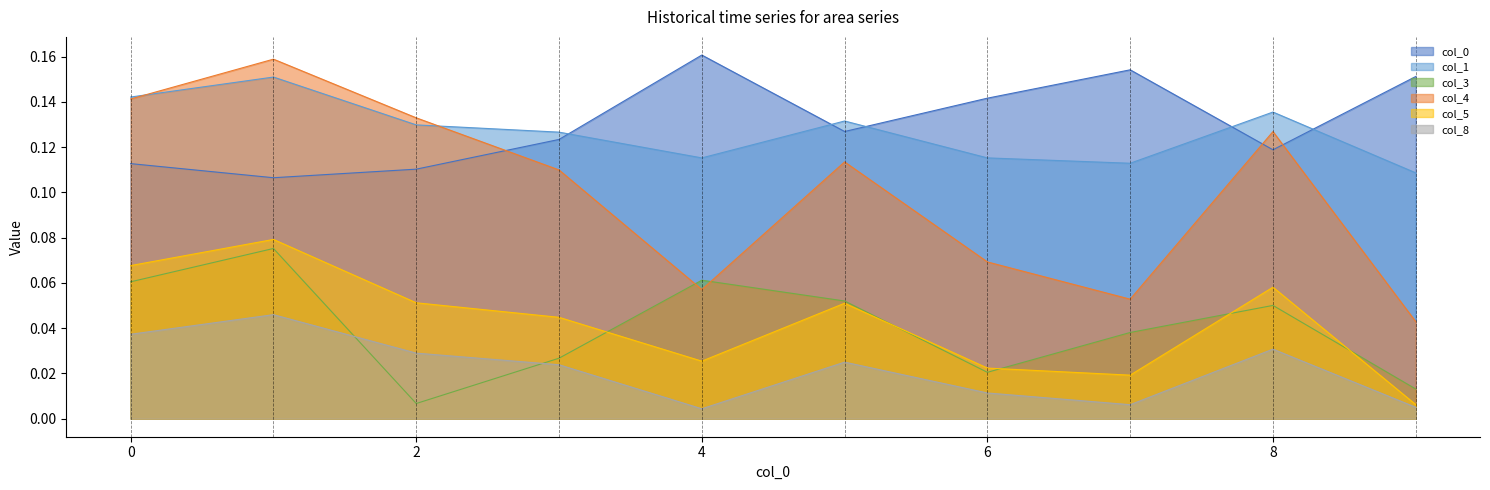

What is the difference between the 4 values at 7 and 1?

0.1